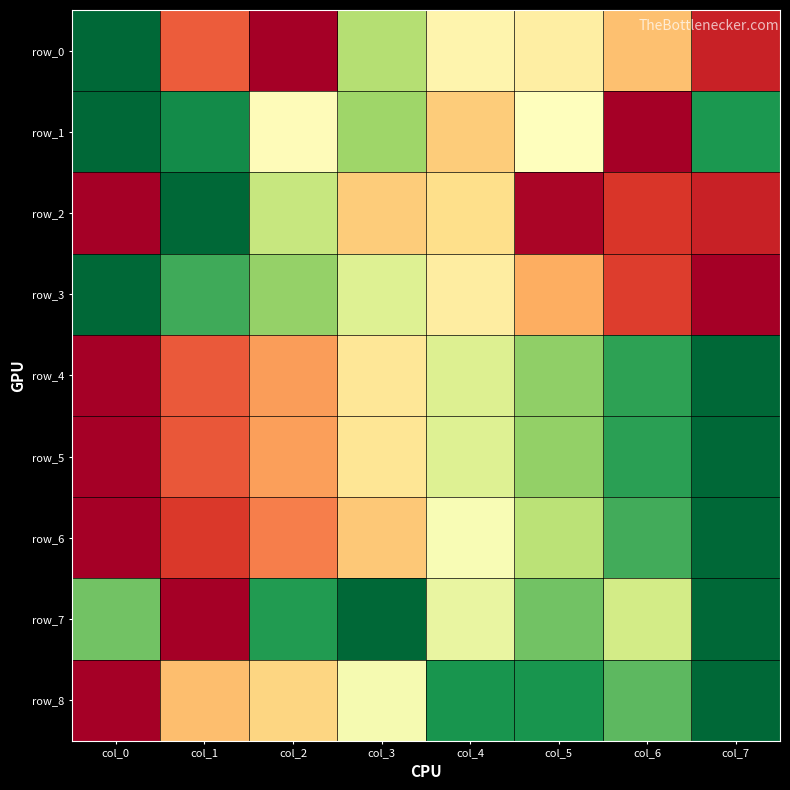

What is the difference between the maximum and minimum values in the row_4 series?

1.0